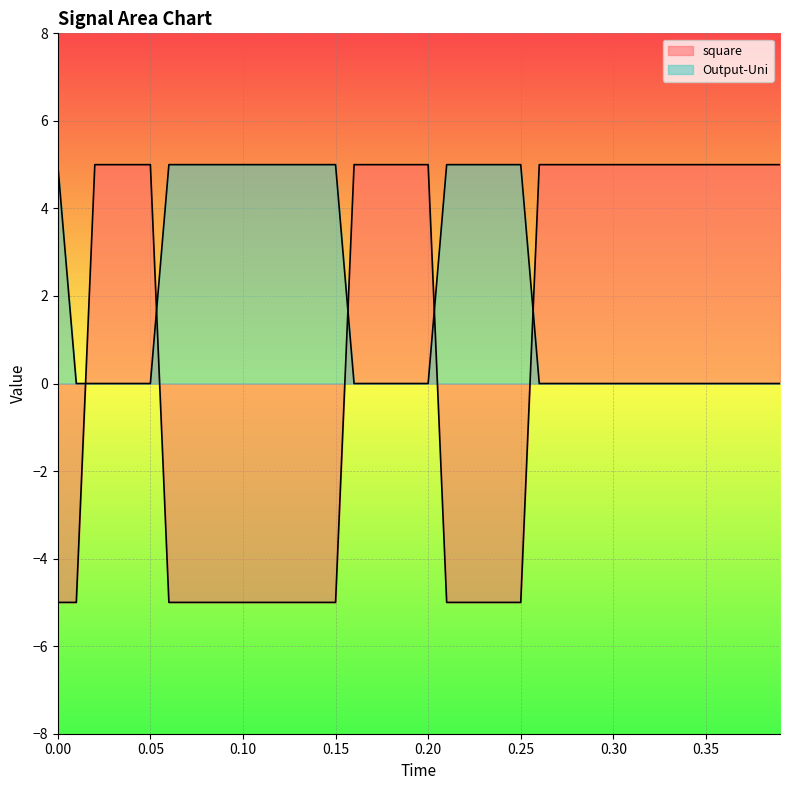

After their last crossing, which series has the higher values: square or Output-Uni?

square